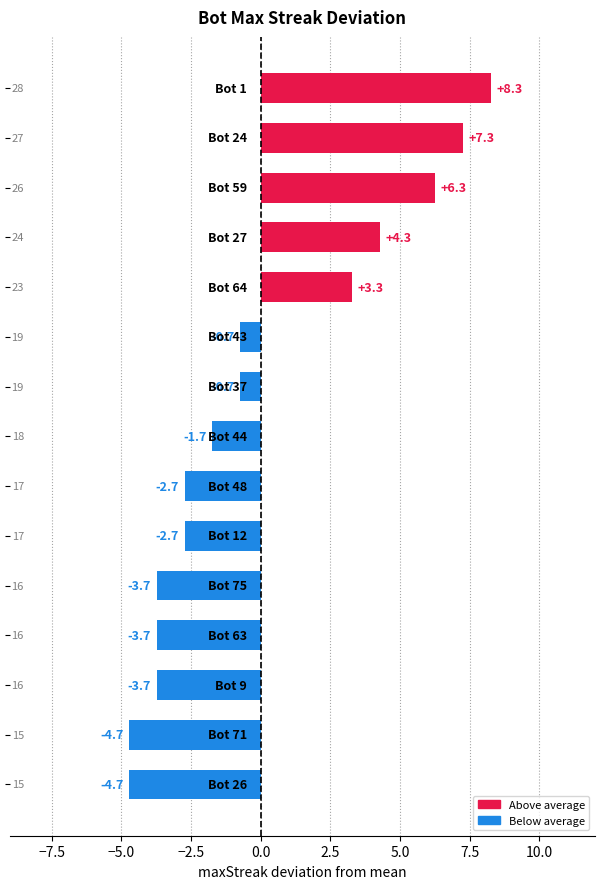

How many positive values are there?

5